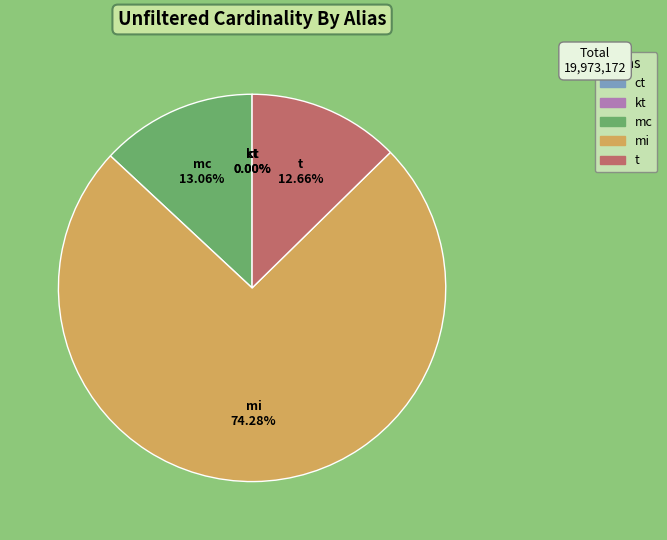

Which slice represents more than half of the pie?

mi